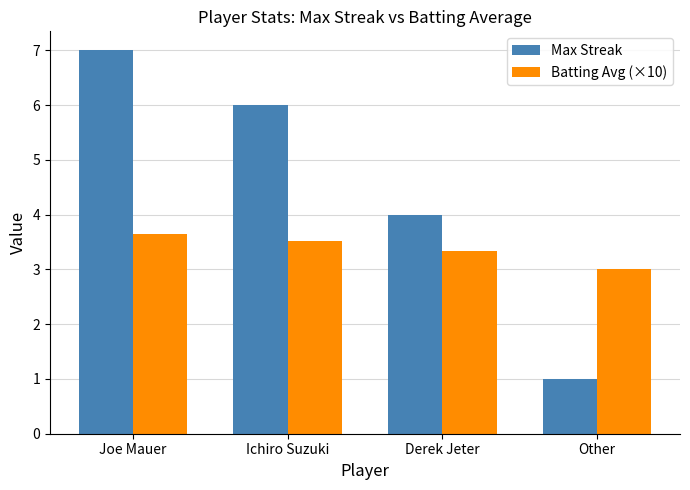

What is the total value across all series at Joe Mauer?

10.7